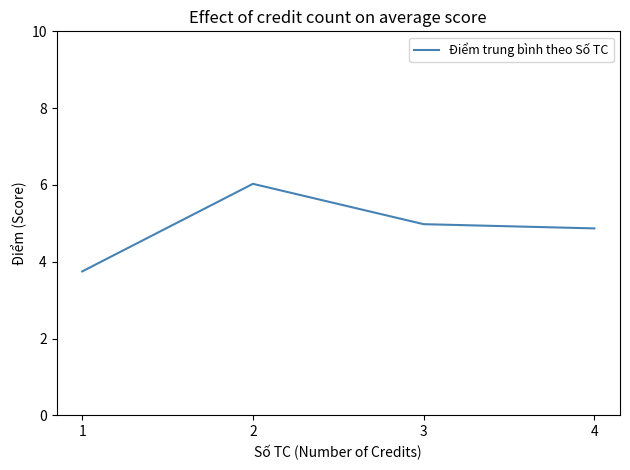

Count the number of categories in the chart.

4